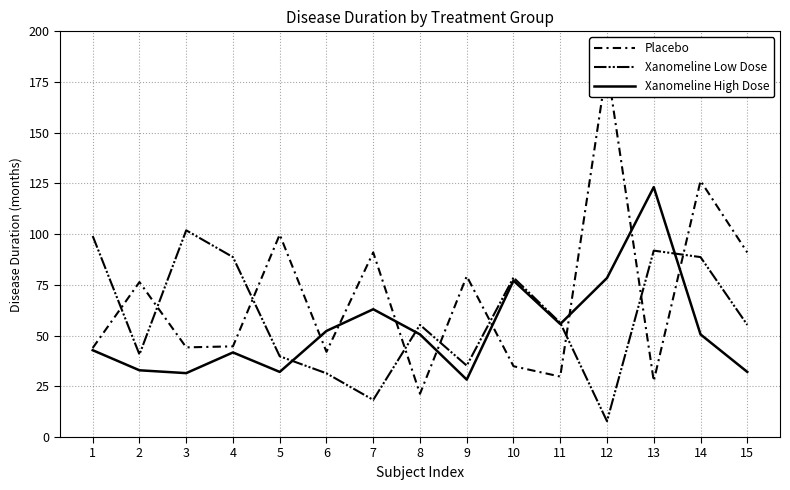

Which has a higher value, 2 or 3?

2